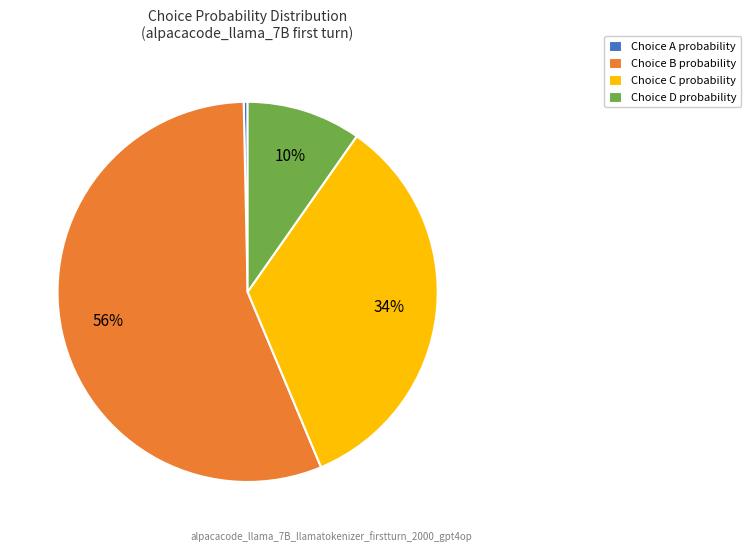

Which slice is the smallest?

Choice A probability